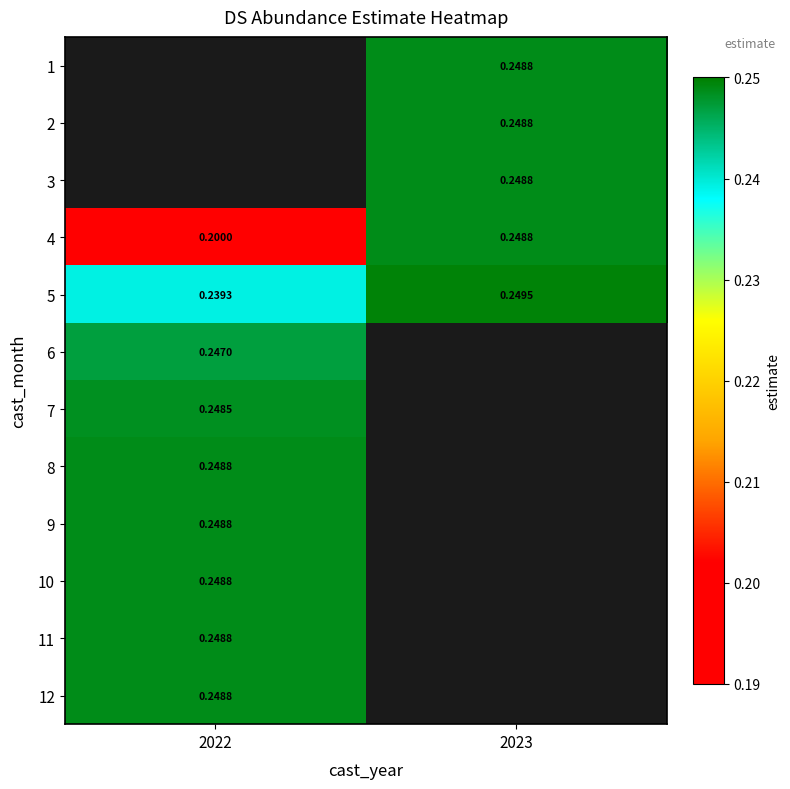

How many series are shown in this chart?

12